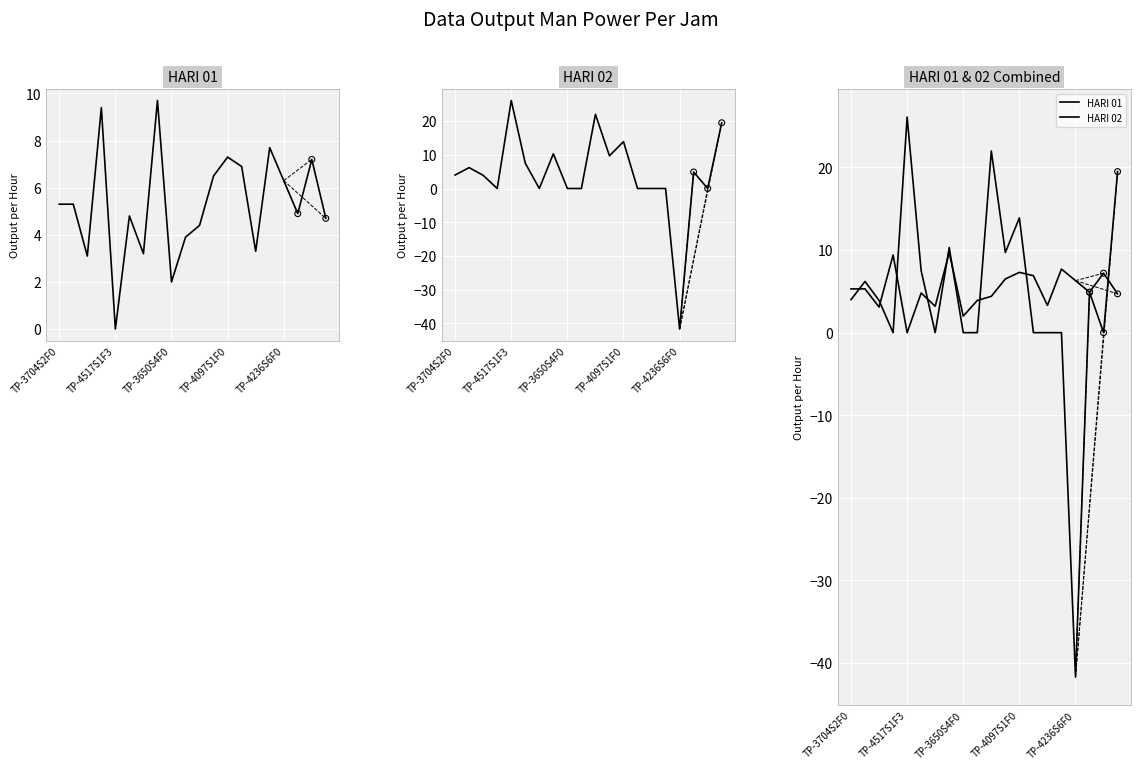

Which series reaches the minimum Y coordinate?

HARI 02